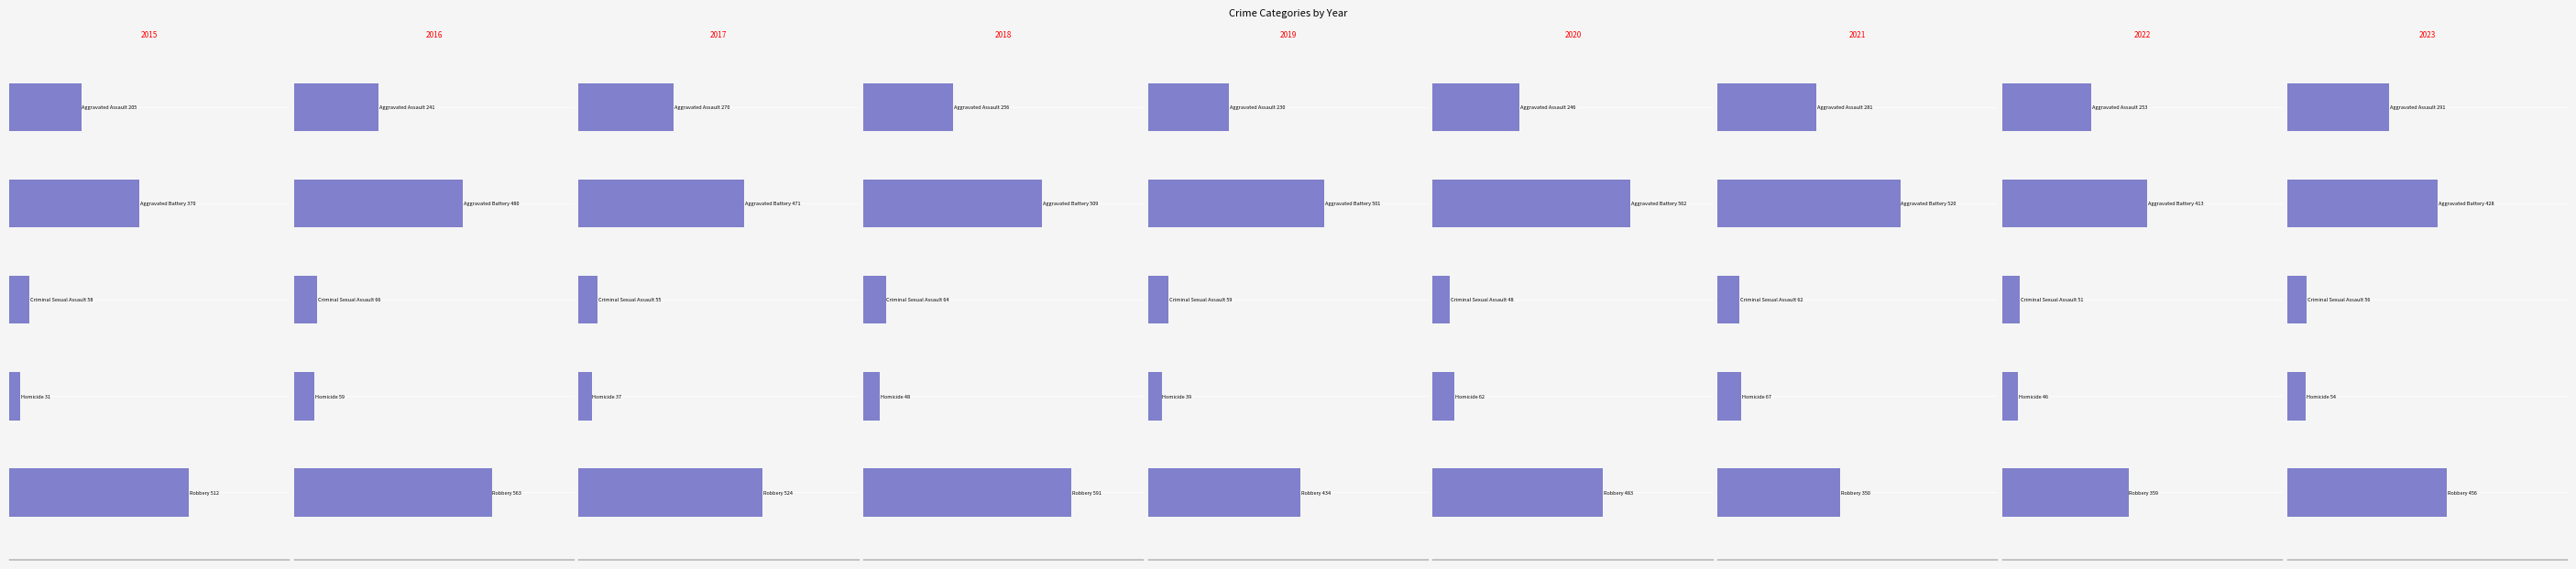

What is the difference between the maximum and second lowest values in the Homicide series?

30